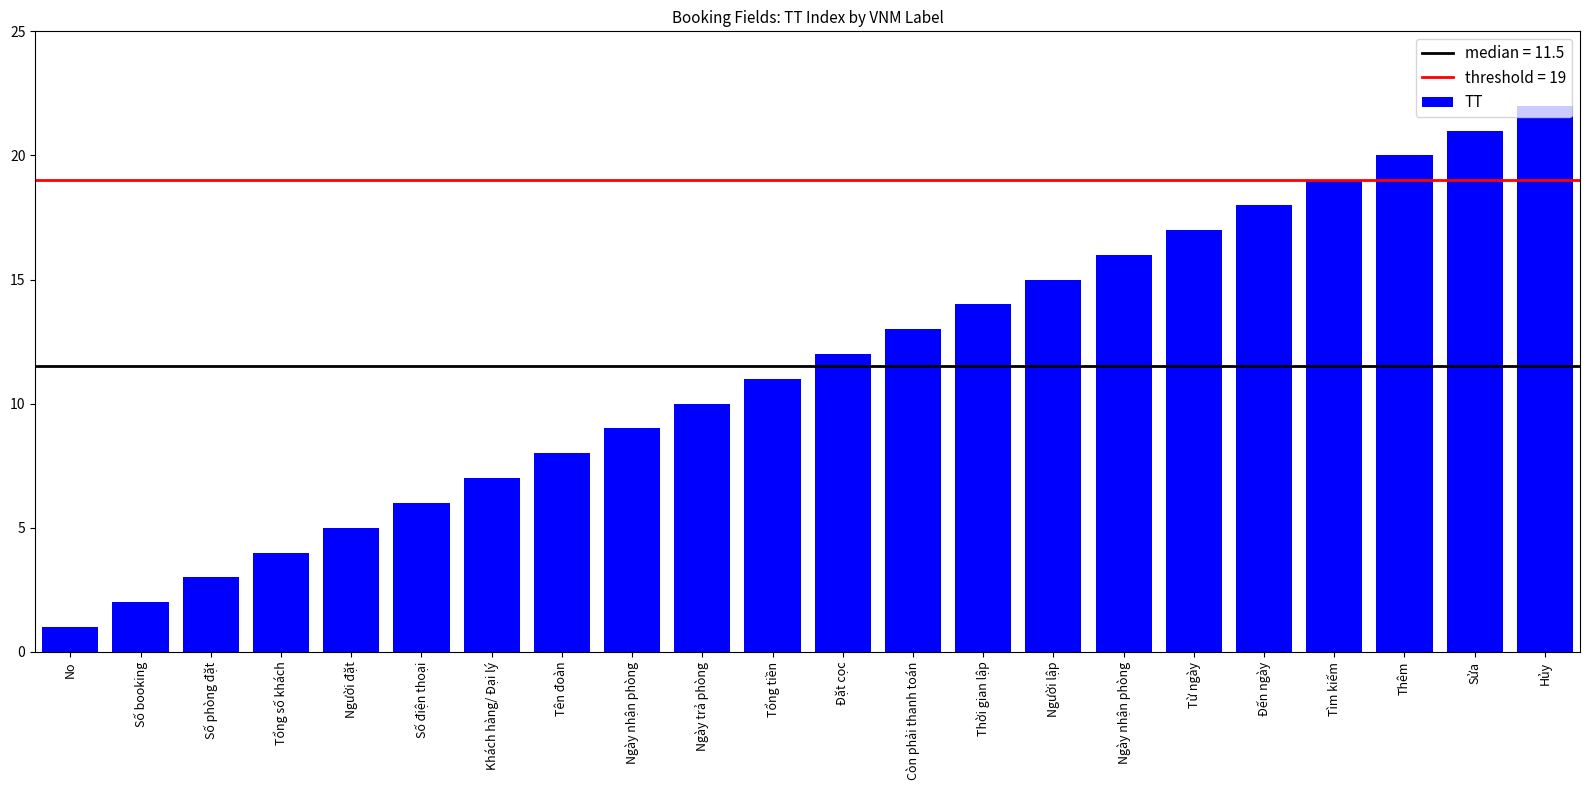

At which label is the value closest to 11?

Tổng tiền